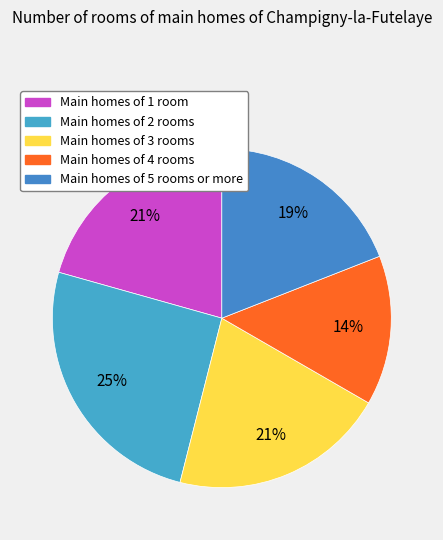

To the nearest percent, what is the average slice percentage?

20%